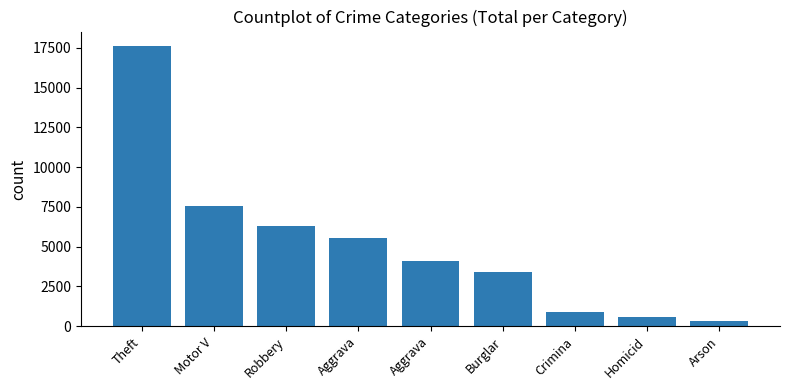

List the labels in order of value, smallest first.

Arson, Homicid, Crimina, Burglar, Aggrava, Aggrava, Robbery, Motor V, Theft